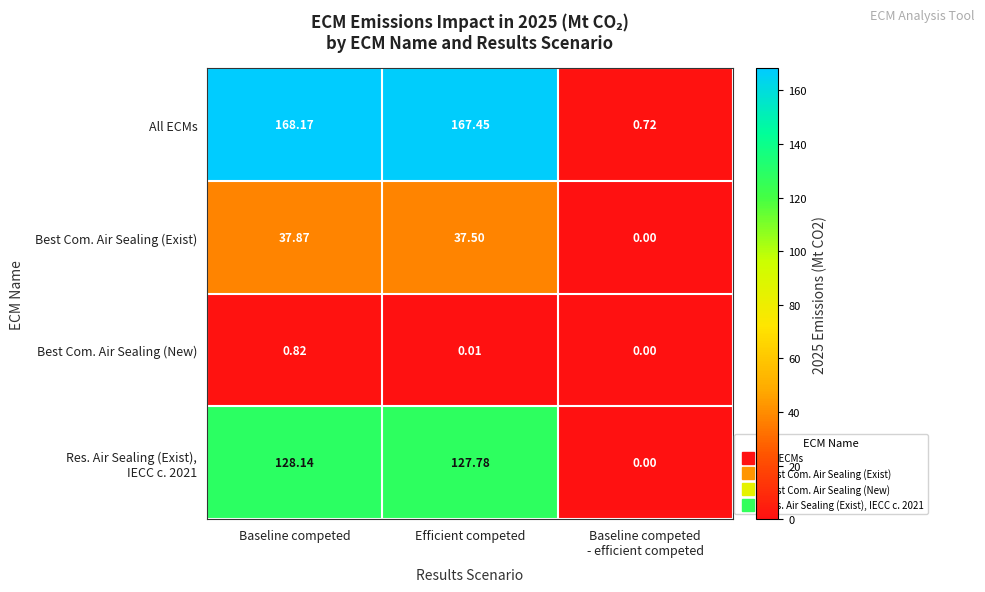

At which label does All ECMs first exceed 167?

Baseline competed